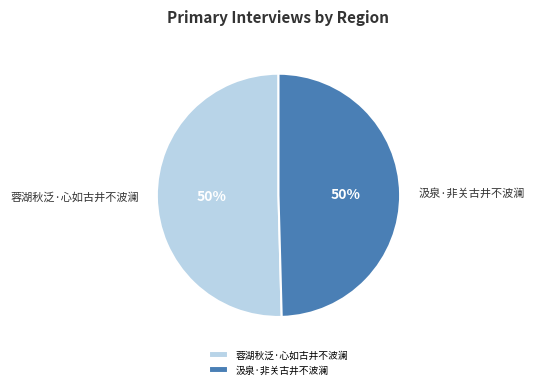

What is the ratio of the value at 汲泉·非关古井不波澜 to the value at 蓉湖秋泛·心如古井不波澜?

1.0